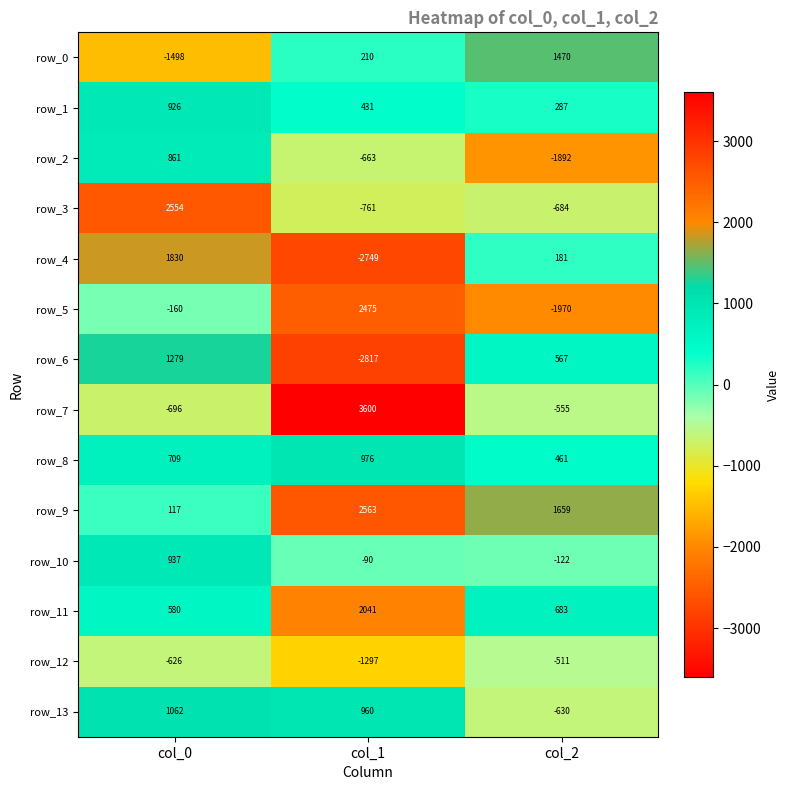

Between col_0 and col_1, which series saw the biggest shift?

row_4